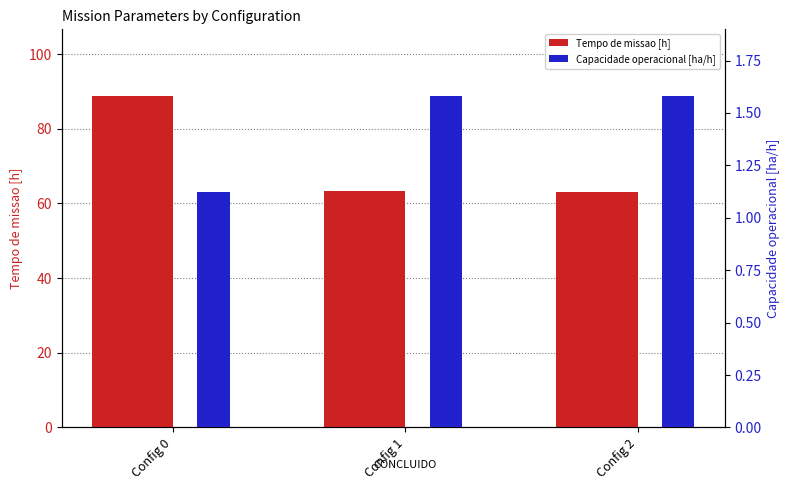

True or false: Tempo de missao [h] has a value of 88.8 at Config 0.

True